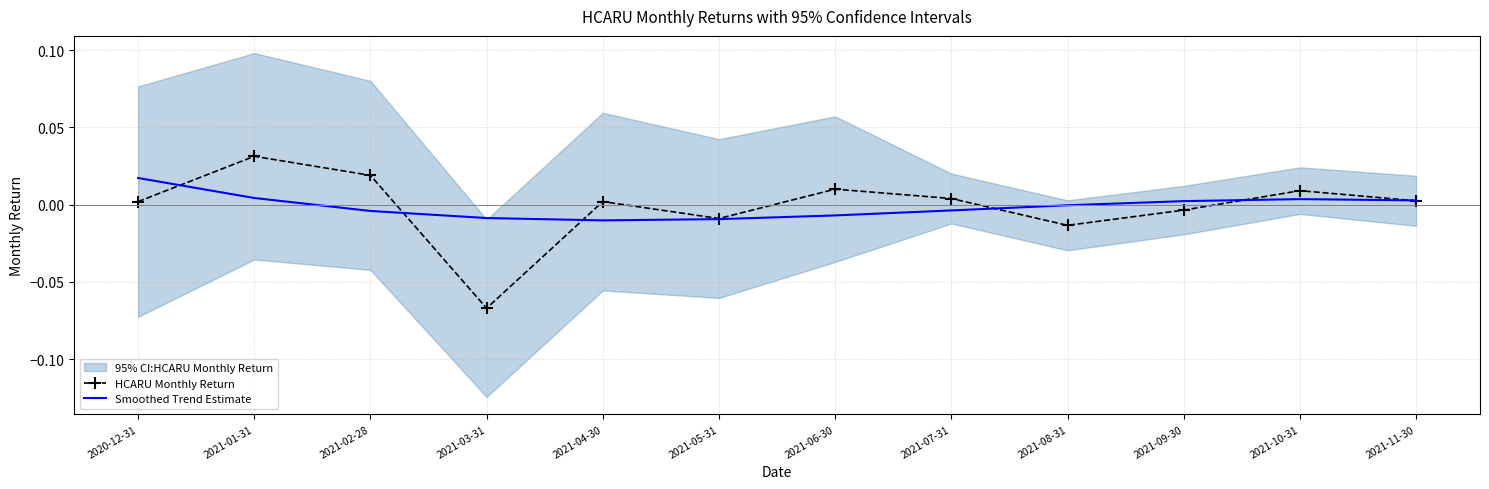

The HCARU Monthly Return series shows -0.0 at 2021-08-31. True or false?

True